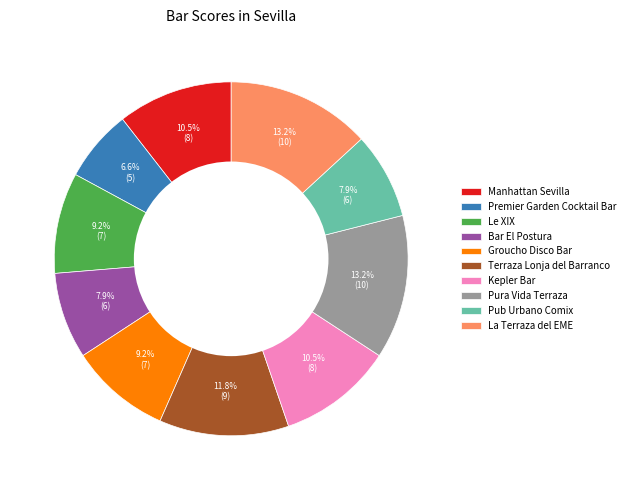

Which category has the smallest portion of the pie?

Premier Garden Cocktail Bar